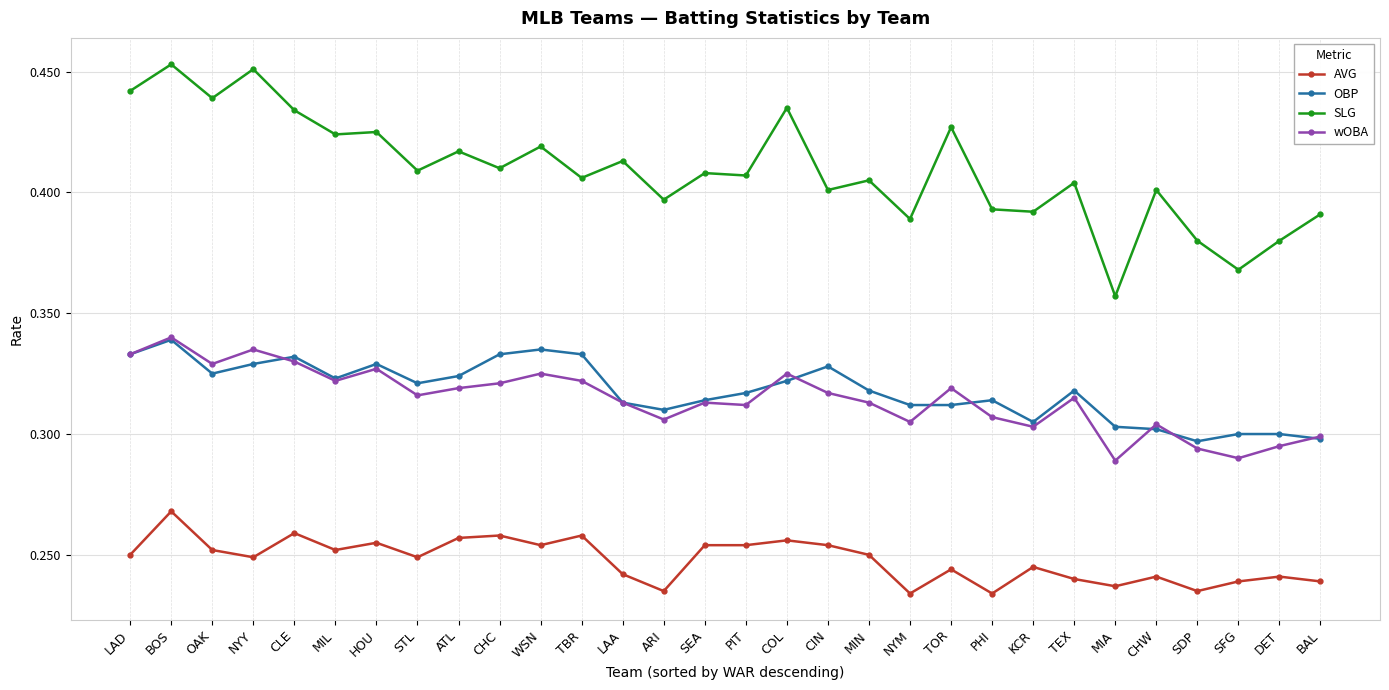

What is the total value across all series at KCR?

1.2